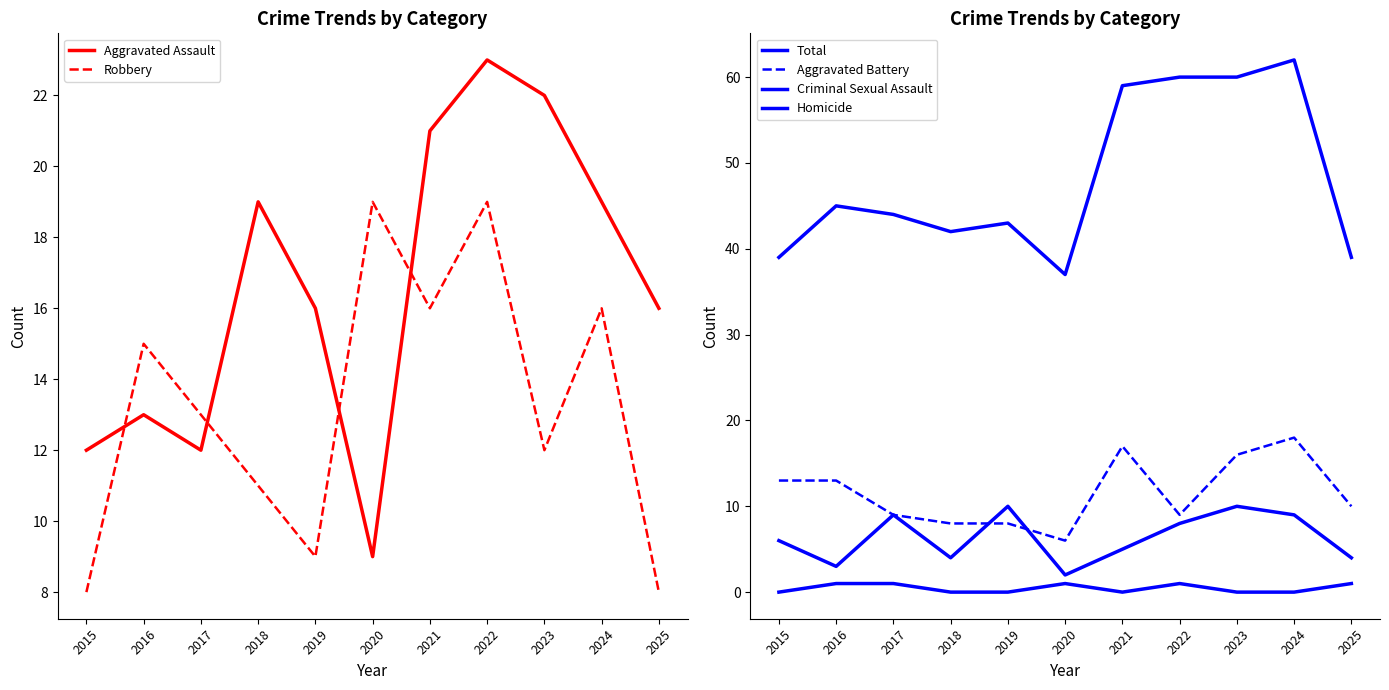

Reading right to left, transcribe all the data shown in this chart.

Aggravated Assault: 16	19	22	23	21	9	16	19	12	13	12
Robbery: 8	16	12	19	16	19	9	11	13	15	8
Total: 39	62	60	60	59	37	43	42	44	45	39
Aggravated Battery: 10	18	16	9	17	6	8	8	9	13	13
Criminal Sexual Assault: 4	9	10	8	5	2	10	4	9	3	6
Homicide: 1	0	0	1	0	1	0	0	1	1	0